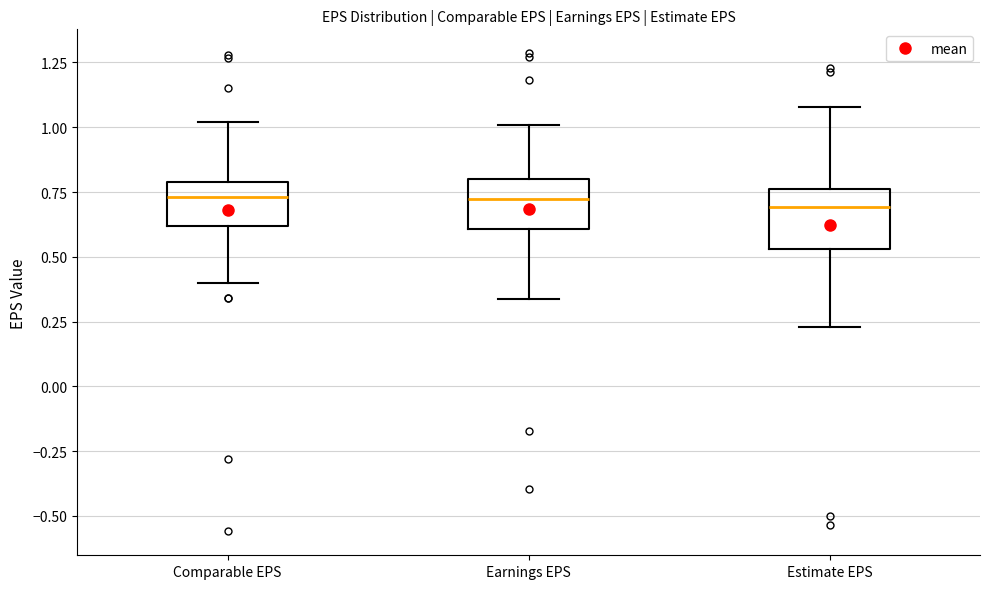

Reading left to right, read every box against the y-axis: the position of its median line, the range the box covers, and the ends of its whiskers. The values are not printed on the chart, so give them approximately, as read against the axis.

Comparable EPS: median 0.75, box 0.60 to 0.80, whiskers 0.40 to 1.00
Earnings EPS: median 0.70, box 0.60 to 0.80, whiskers 0.35 to 1.00
Estimate EPS: median 0.70, box 0.55 to 0.75, whiskers 0.25 to 1.10